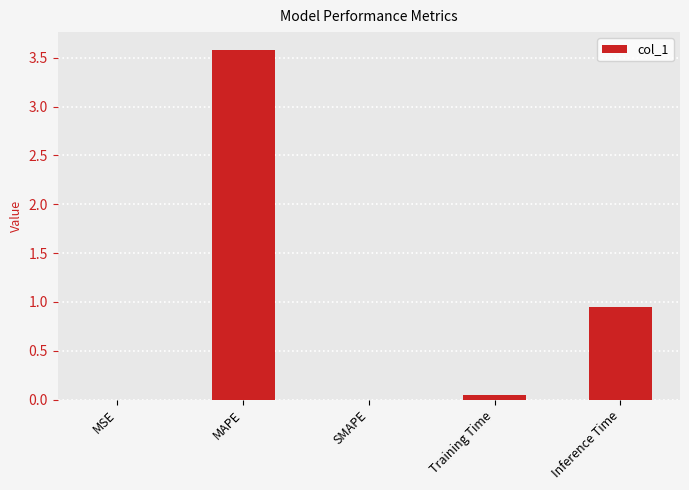

At which label is the value closest to 1?

Inference Time